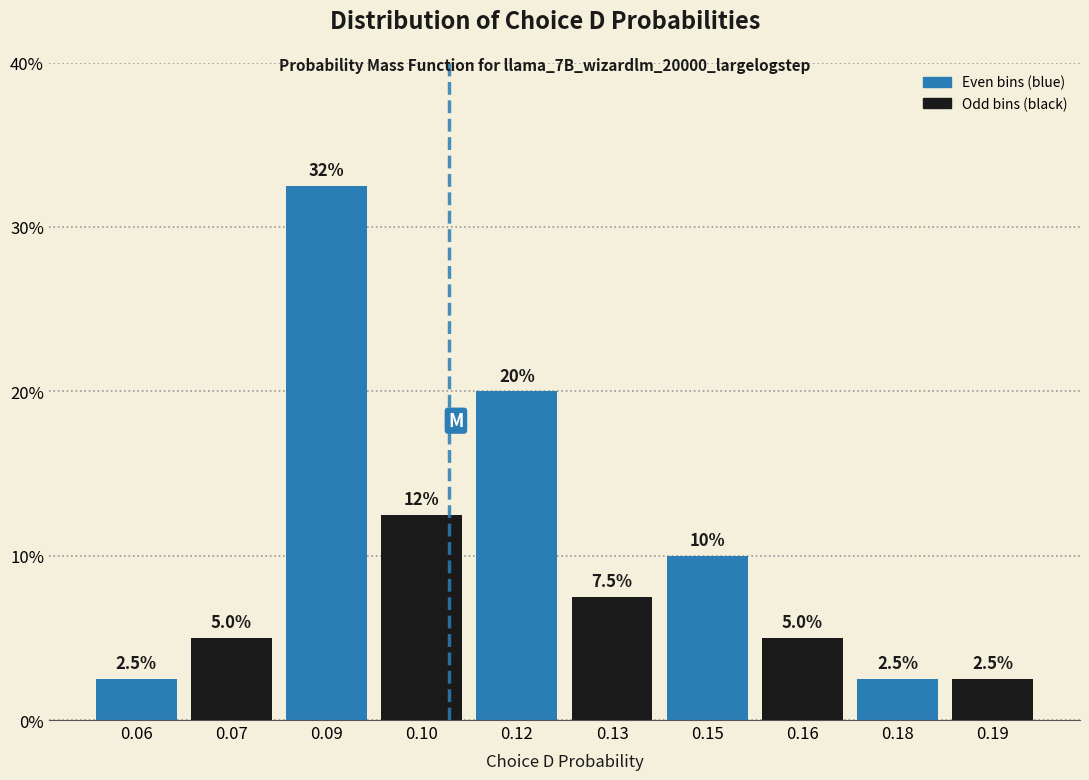

Reading left to right, list all the values displayed in this chart.

2.5	5.0	32.5	12.5	20.0	7.5	10.0	5.0	2.5	2.5